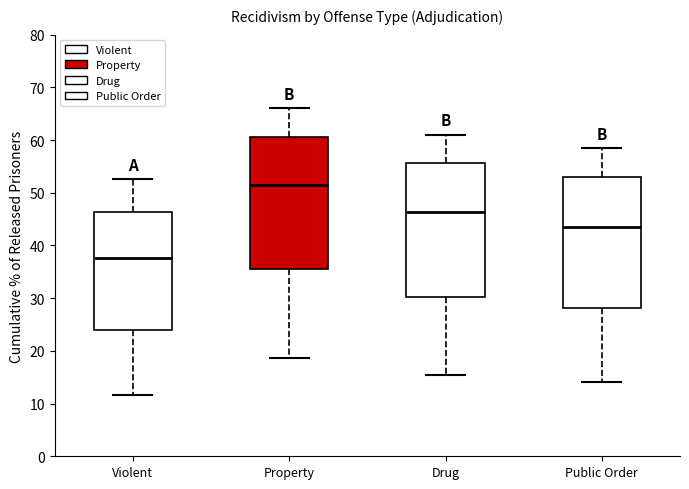

Which box's median line is the lowest?

Violent